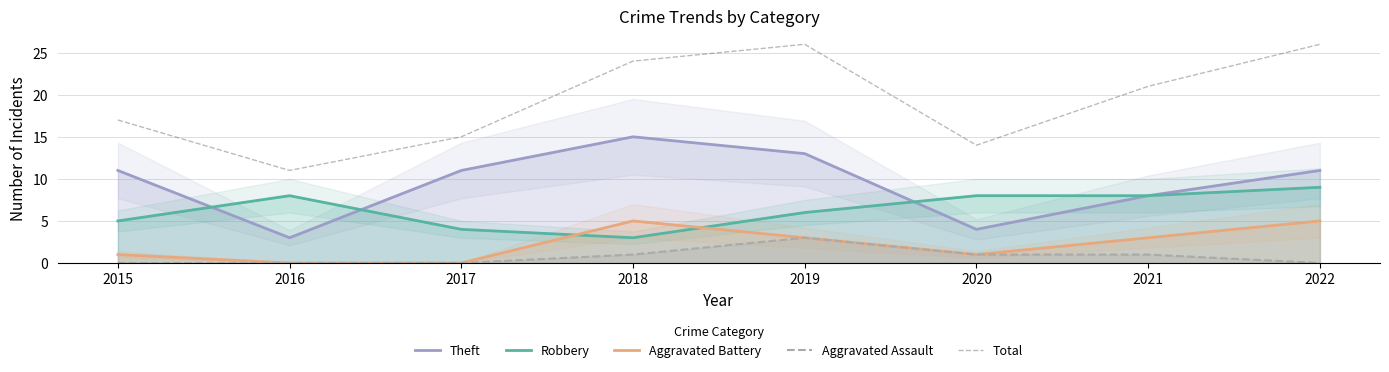

At which category is the sum across all series the highest?

2019